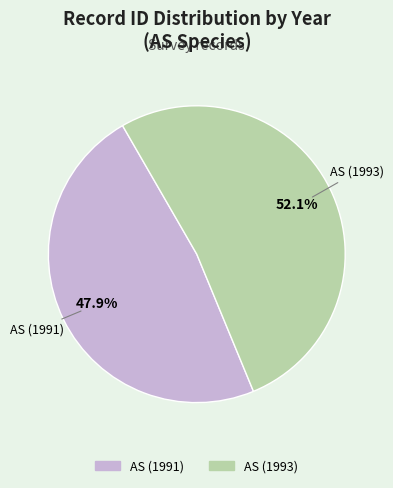

To the nearest percent, what portion does AS (1991) represent?

48%